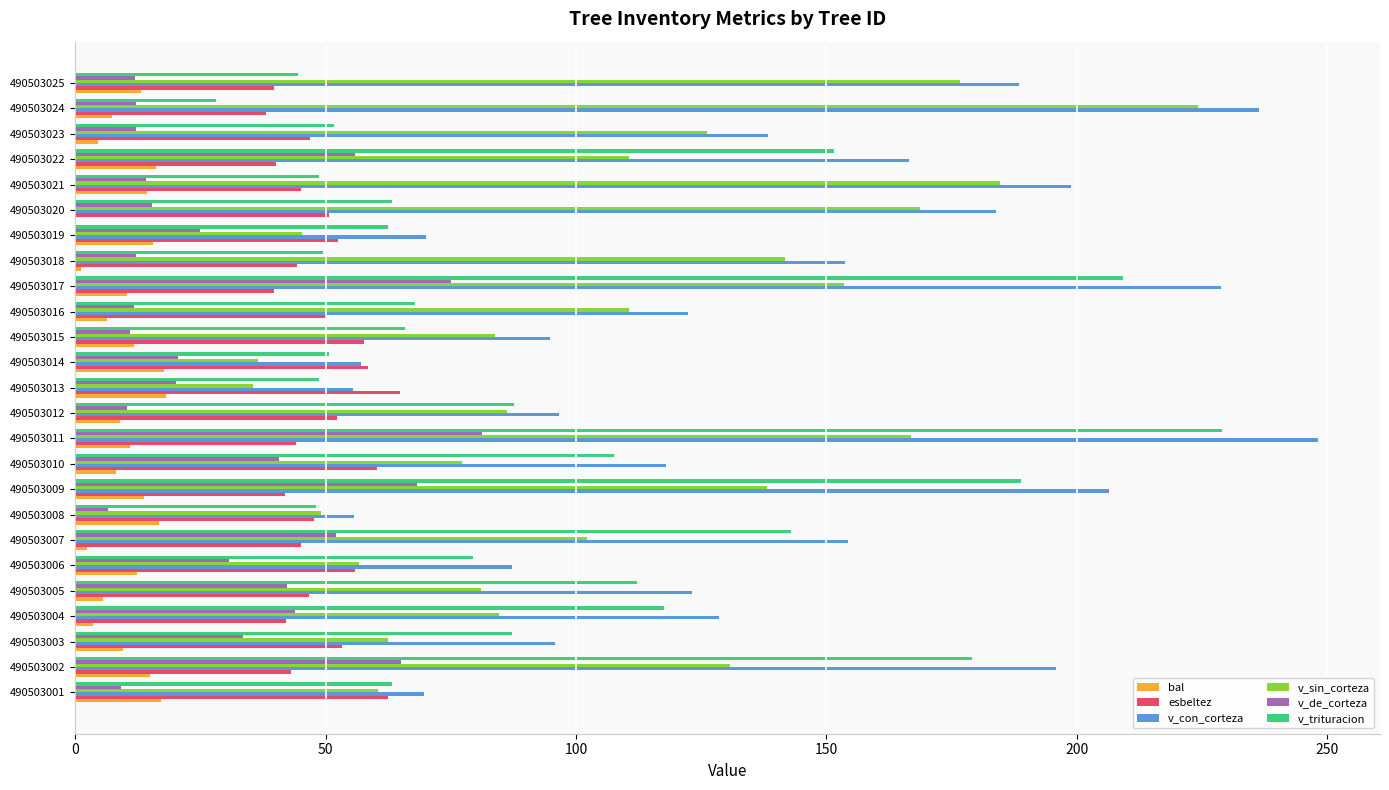

What is the sum of the v_sin_corteza values at 490503017 and 490503010?

230.8